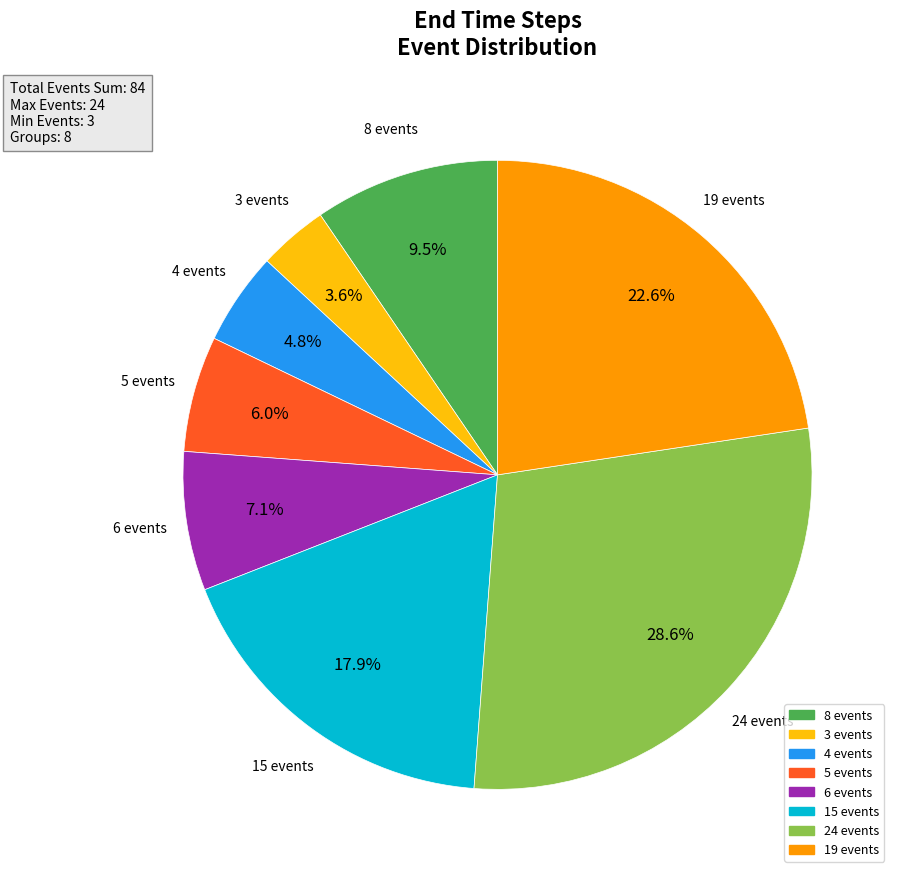

How many segments does this pie chart have?

8